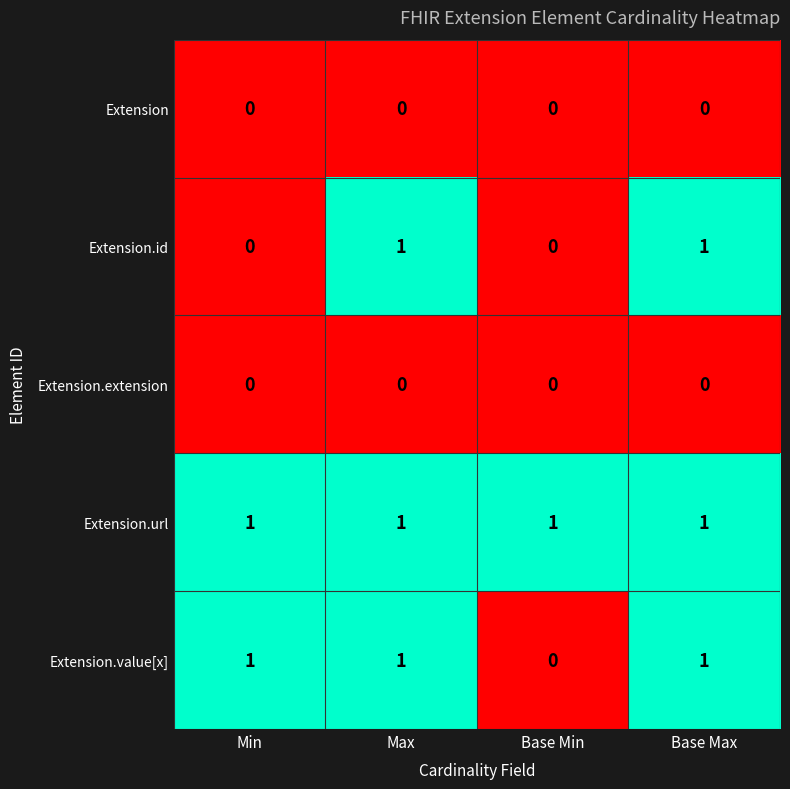

Reading left to right, list all the values displayed in this chart.

Extension: Min=0	Max=0	Base Min=0	Base Max=0
Extension.id: Min=0	Max=1	Base Min=0	Base Max=1
Extension.extension: Min=0	Max=0	Base Min=0	Base Max=0
Extension.url: Min=1	Max=1	Base Min=1	Base Max=1
Extension.value[x]: Min=1	Max=1	Base Min=0	Base Max=1